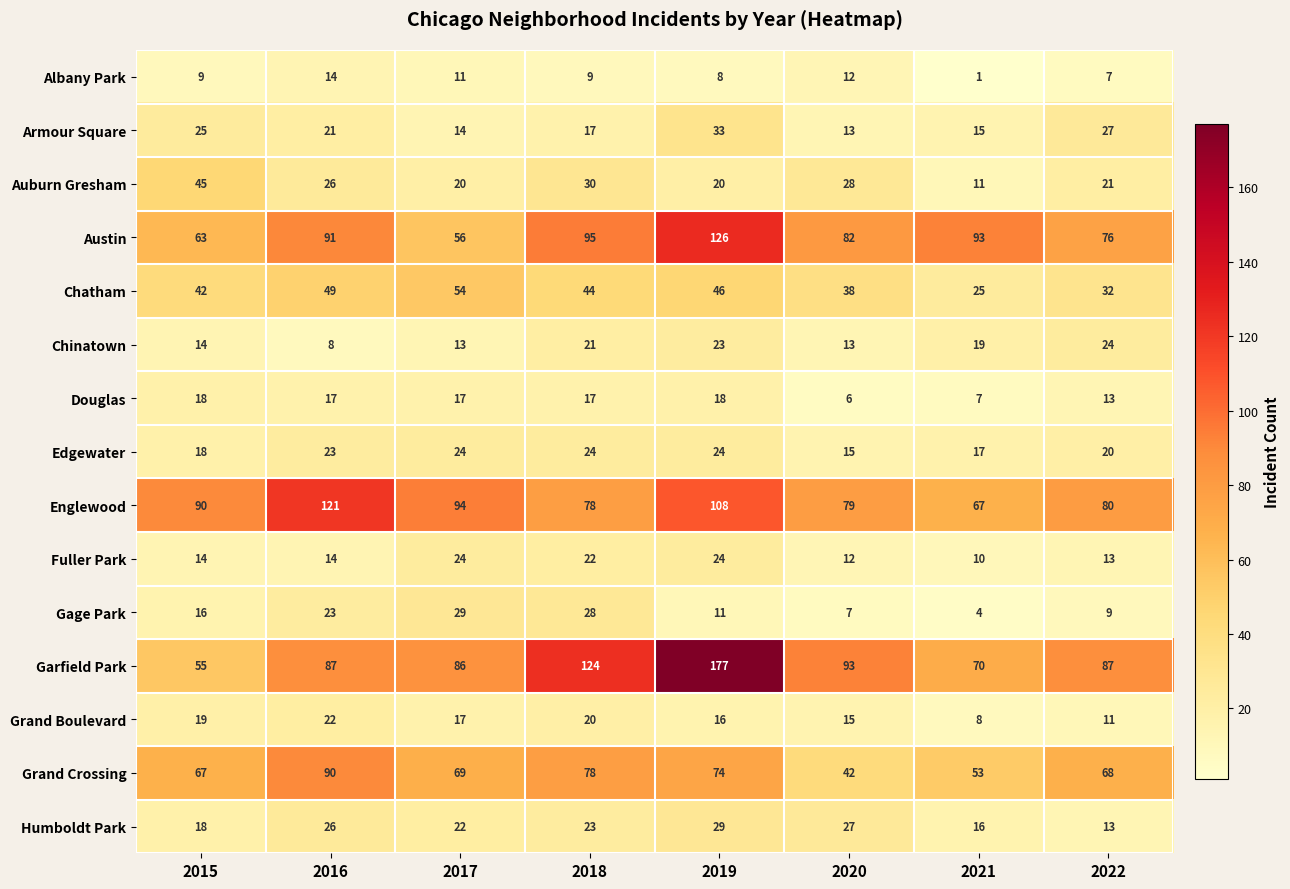

At which category is the sum across all series the highest?

2019